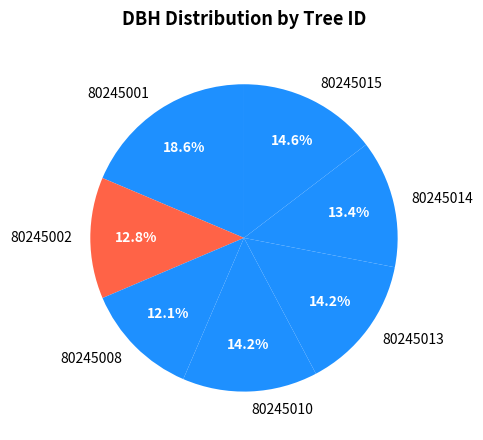

To the nearest percent, what is the combined percentage of 80245014 and 80245001?

32%